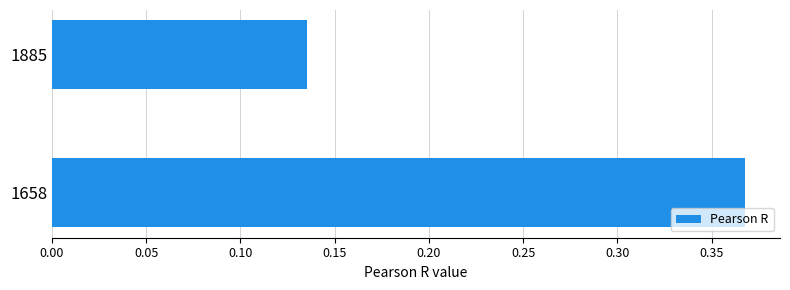

The value at 1658 is 0.6. True or false?

False